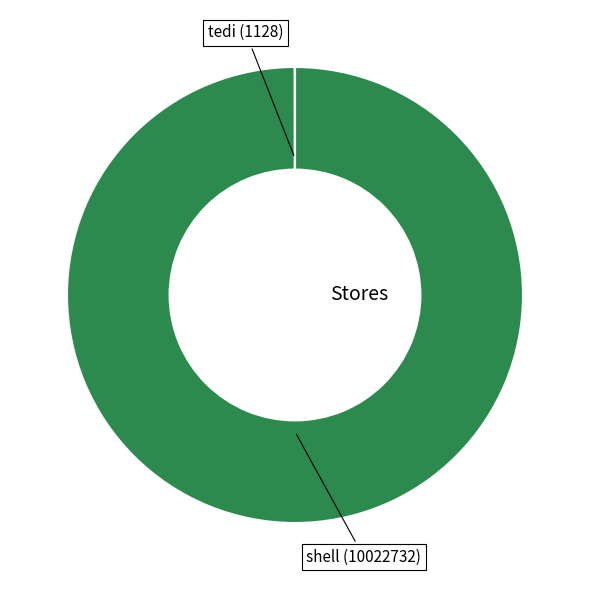

Is there any slice that represents more than half of the pie?

Yes